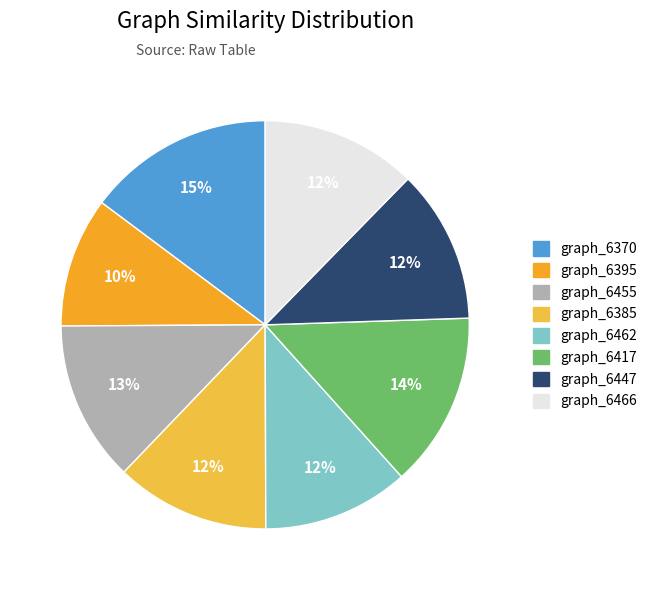

Count the number of slices in the pie.

8